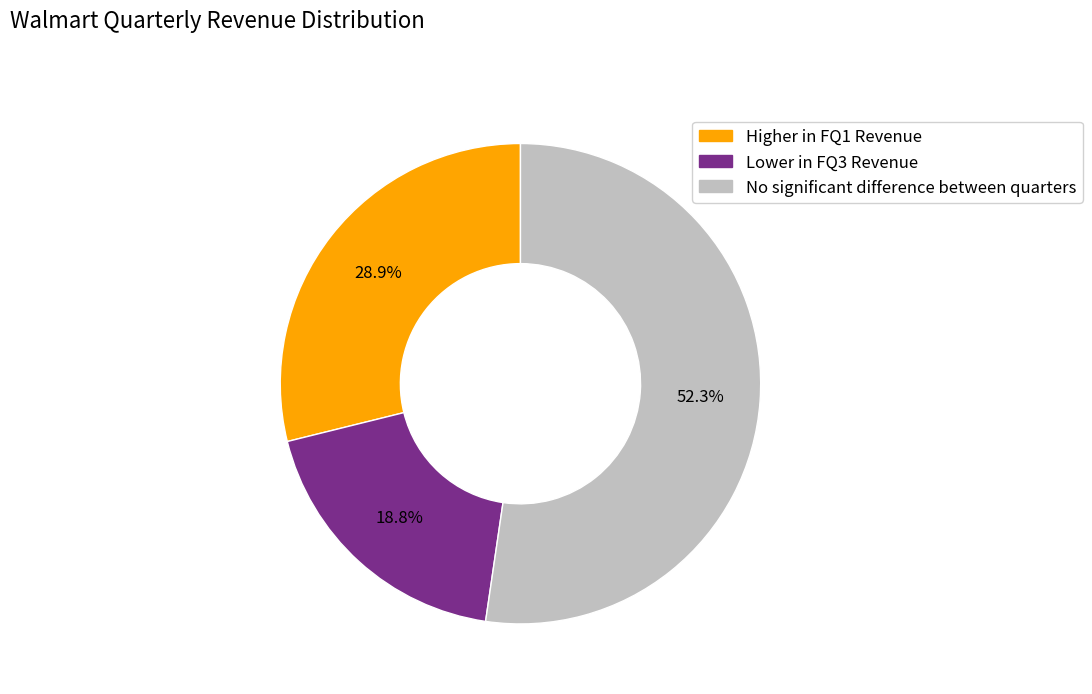

Does any single category account for the majority?

Yes